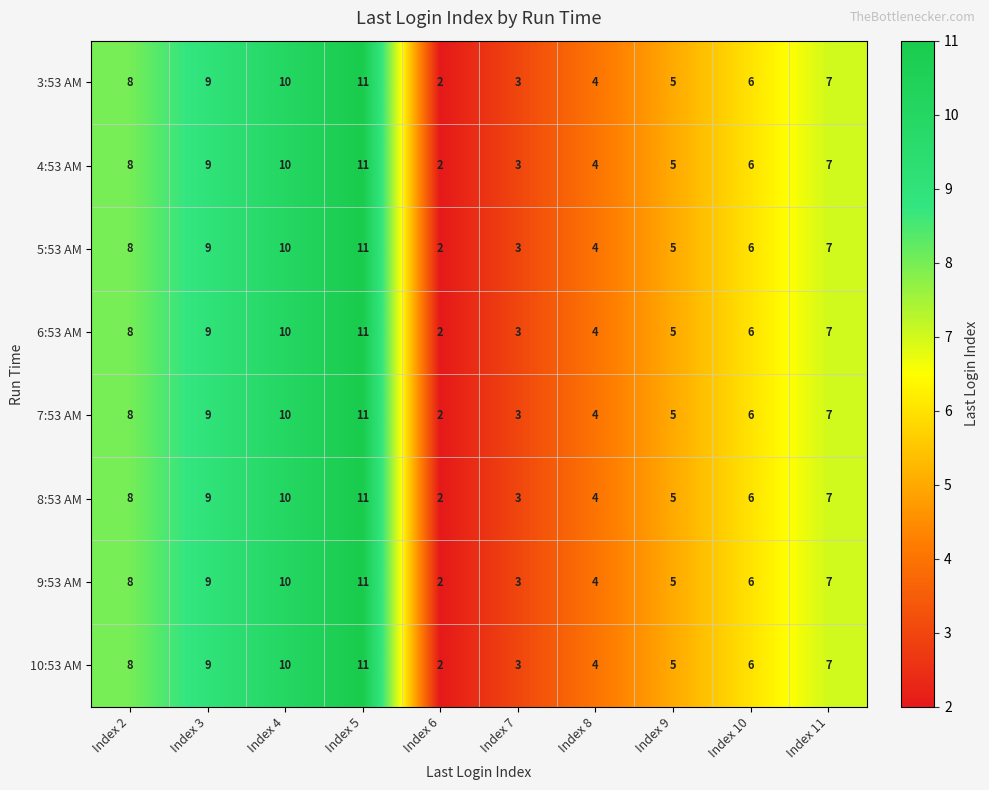

List the labels in order of 6:53 AM value, smallest first.

Index 6, Index 7, Index 8, Index 9, Index 10, Index 11, Index 2, Index 3, Index 4, Index 5